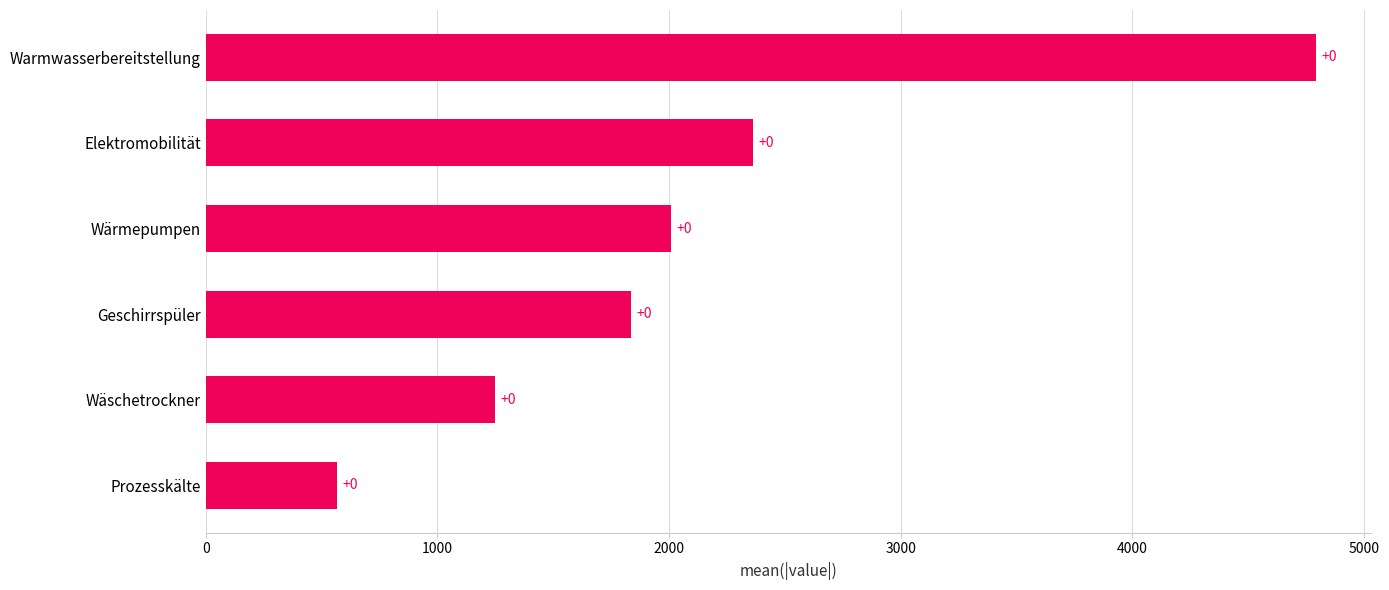

How many bars are there in total?

6